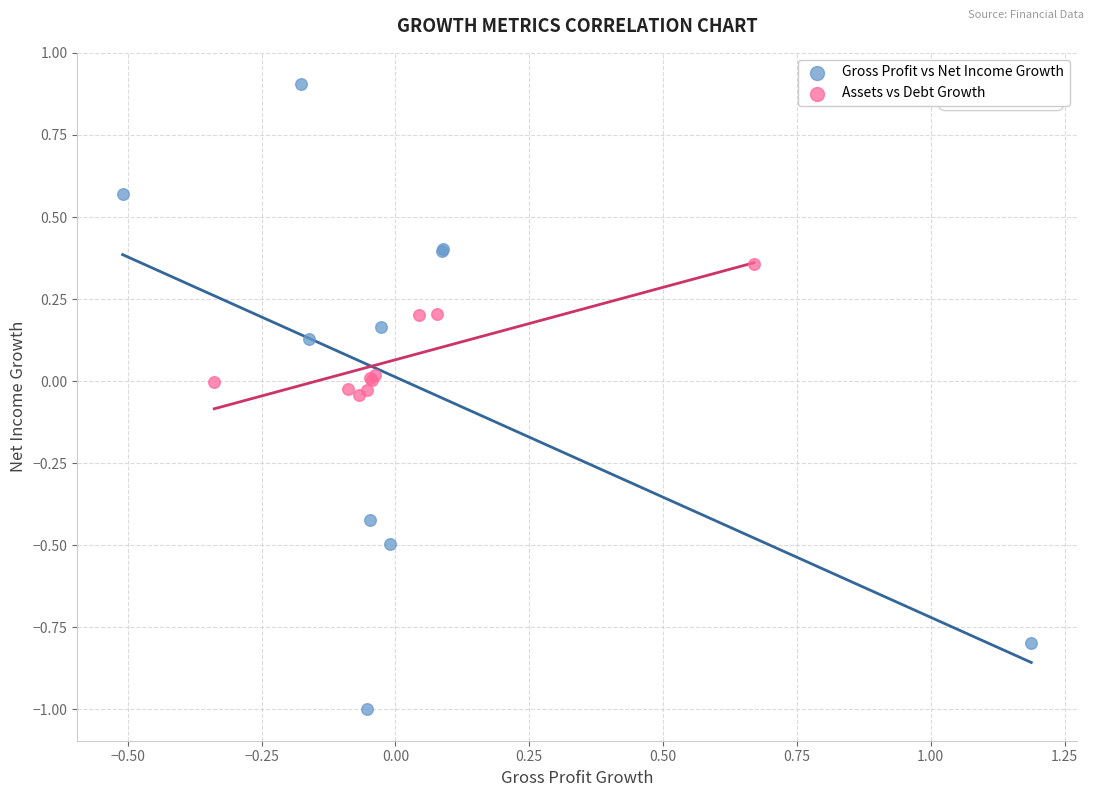

What are all the series names shown in the legend?

Gross Profit vs Net Income Growth, Assets vs Debt Growth